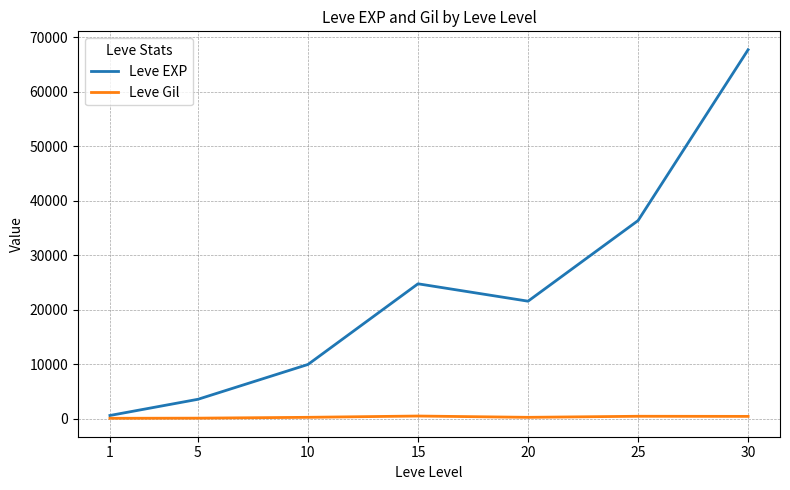

Rank the series by their maximum value, from lowest to highest.

Leve Gil, Leve EXP